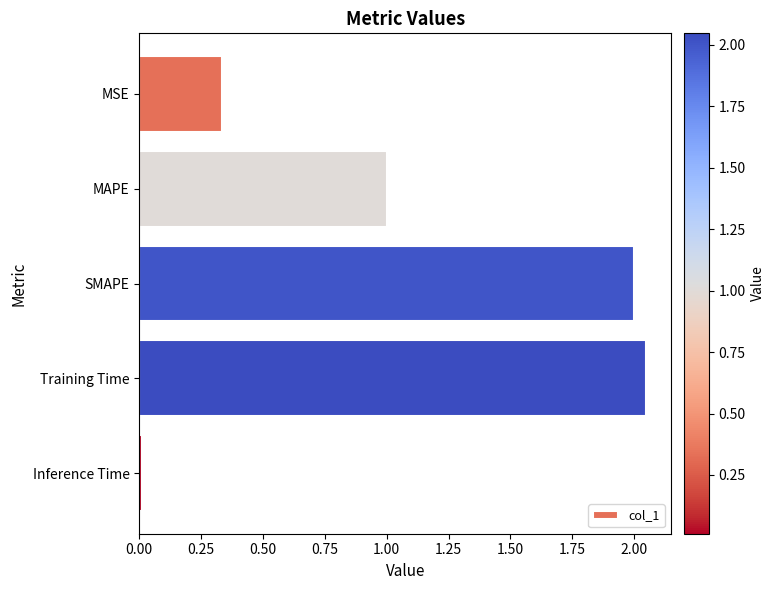

The value at MAPE is 0.2. True or false?

False